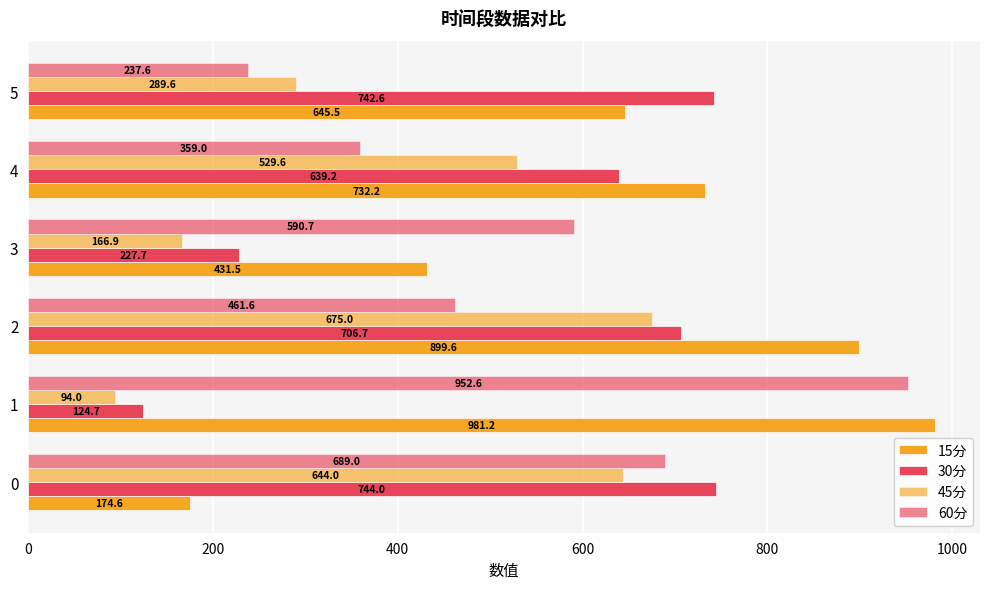

What is the value of the 60分 bar at the 2nd from the left?

952.6